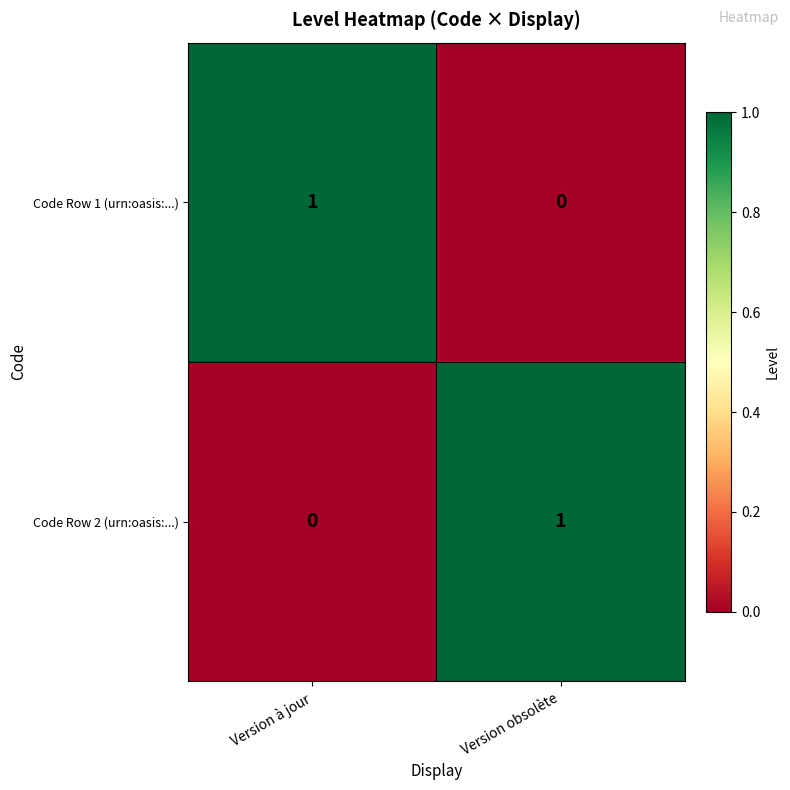

Rank the series at Version à jour from lowest to highest value.

Code Row 2 (urn:oasis:...), Code Row 1 (urn:oasis:...)